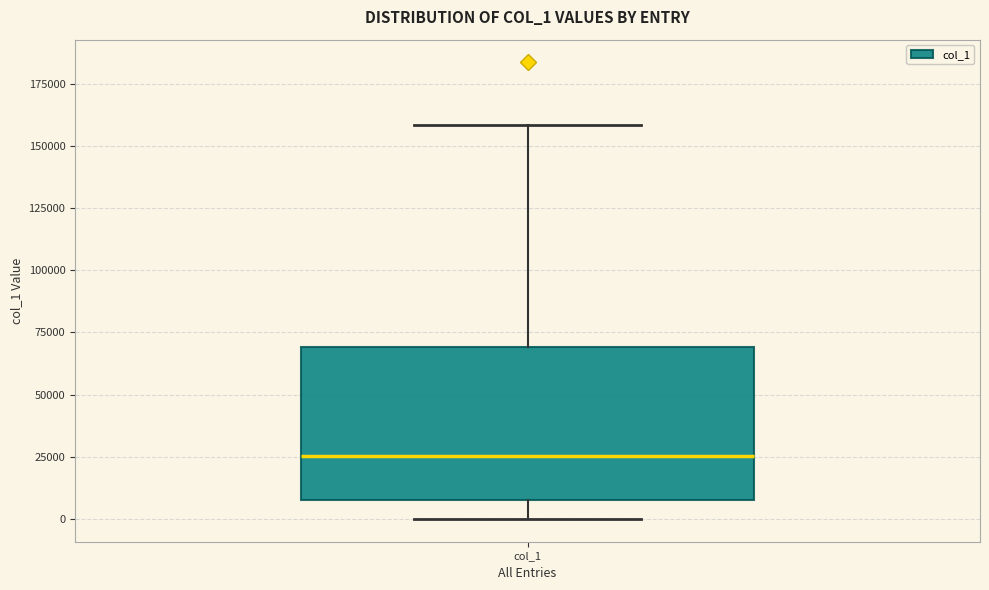

Where is the lower edge of the box for col_1 on the y-axis? The values are not printed on the chart, so give them approximately, as read against the axis.

10000